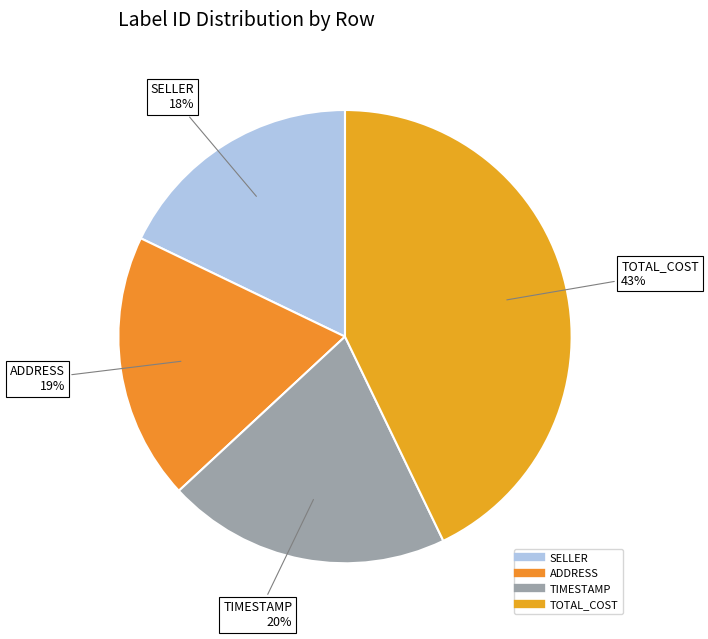

How many segments does this pie chart have?

4